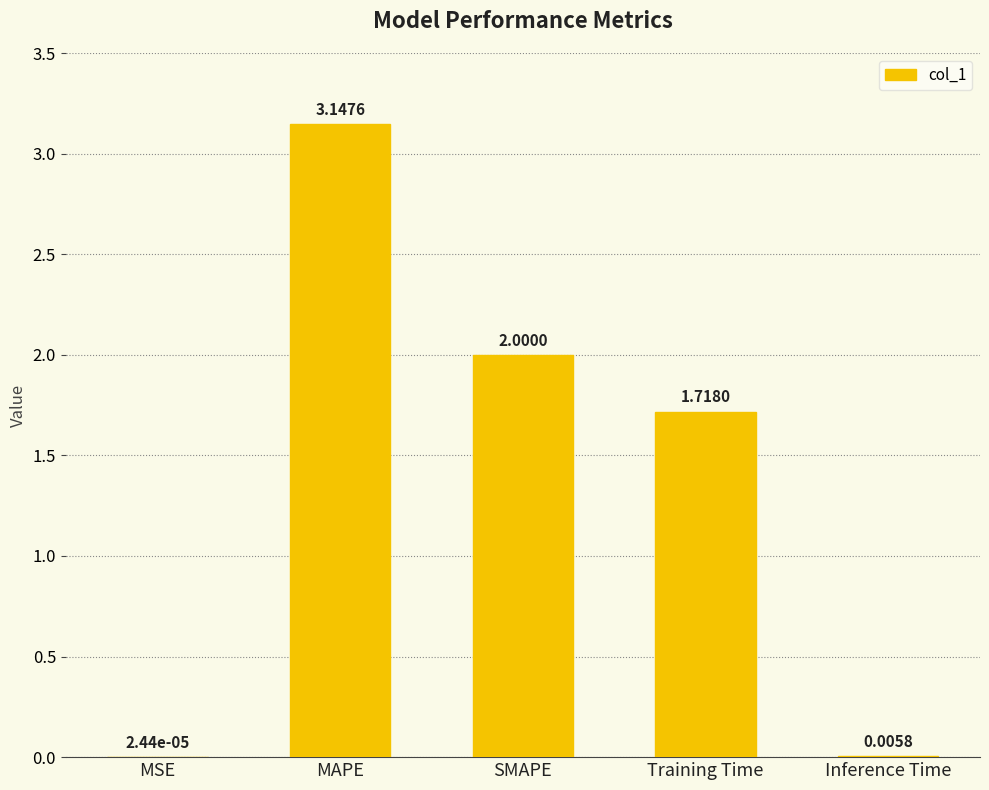

At which label is the value closest to 1?

Training Time